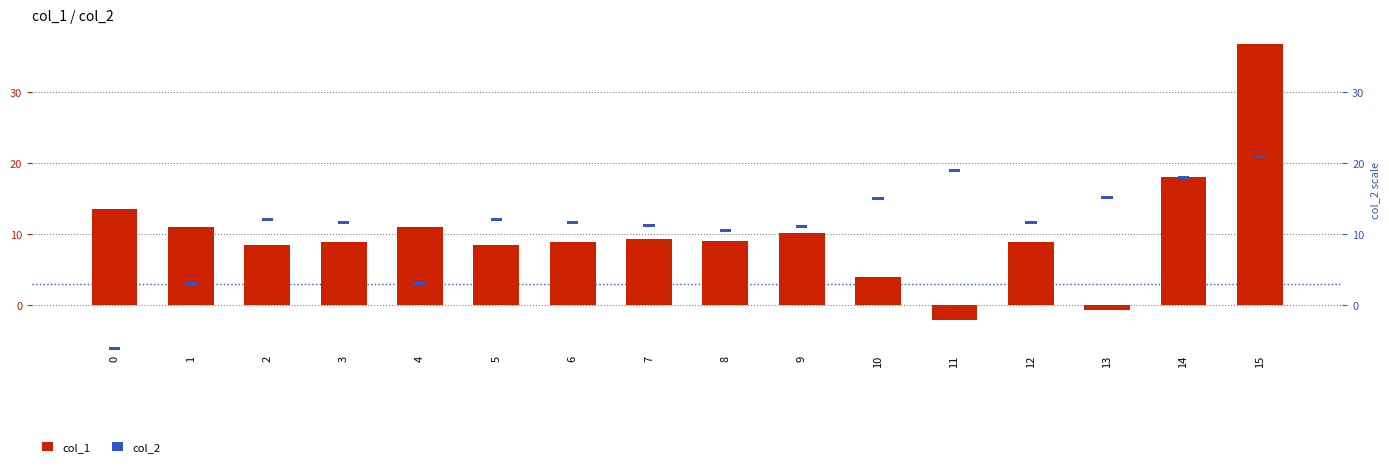

List the series in order of their peak value, highest first.

col_1, col_2